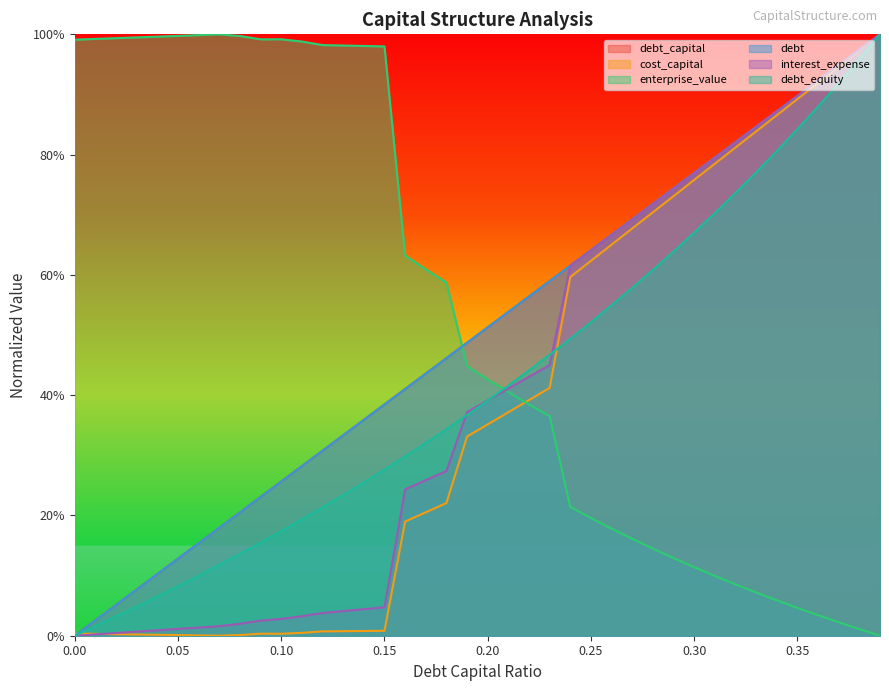

Which series has the largest range (max minus min)?

debt_capital